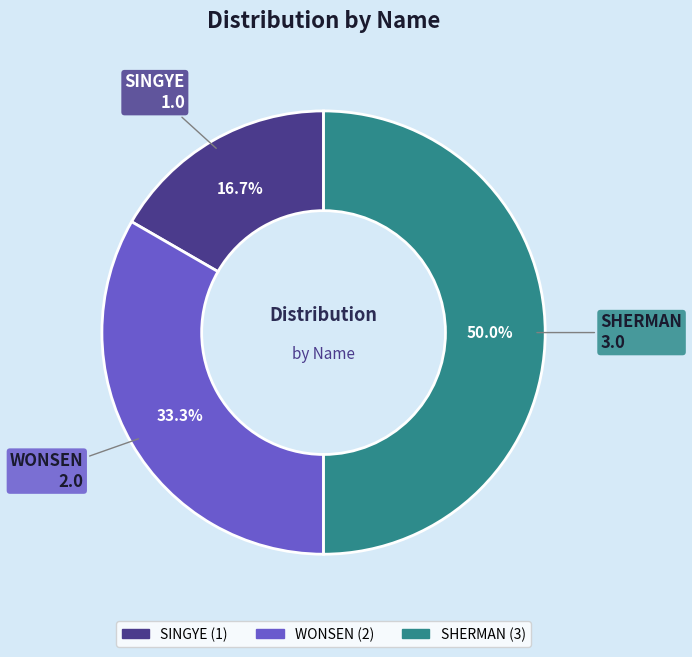

Combined, what portion of the pie is SINGYE and WONSEN?

50.0%